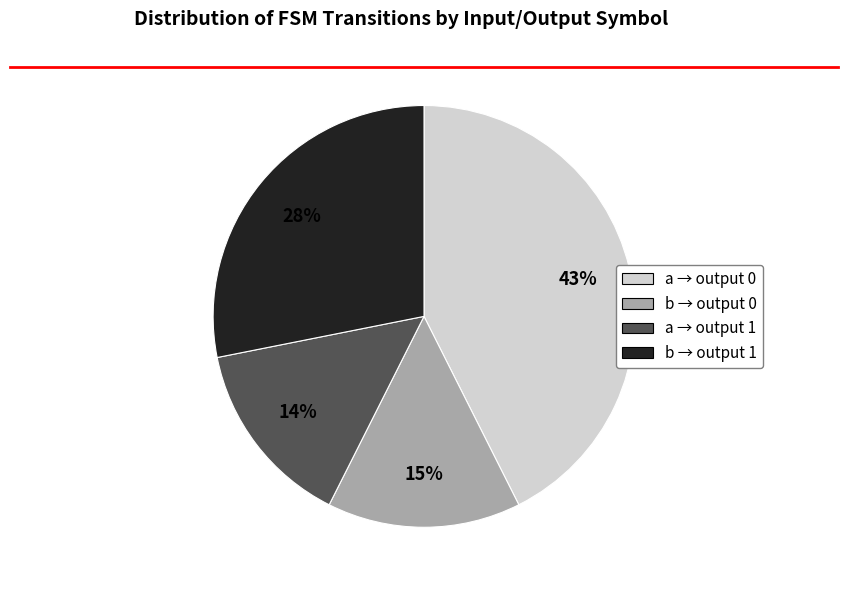

To the nearest percent, what is the average slice percentage?

25%